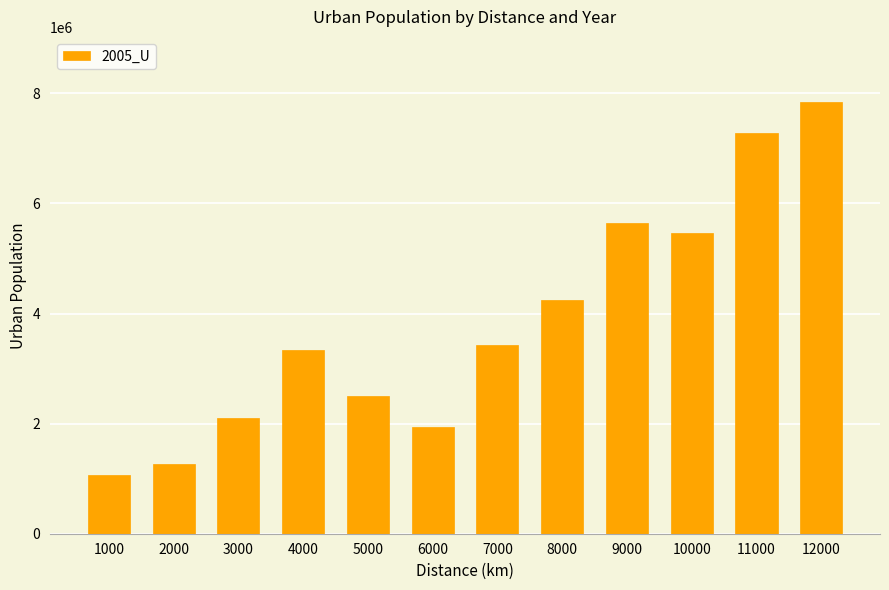

The value at 1000 is 1059555. True or false?

True